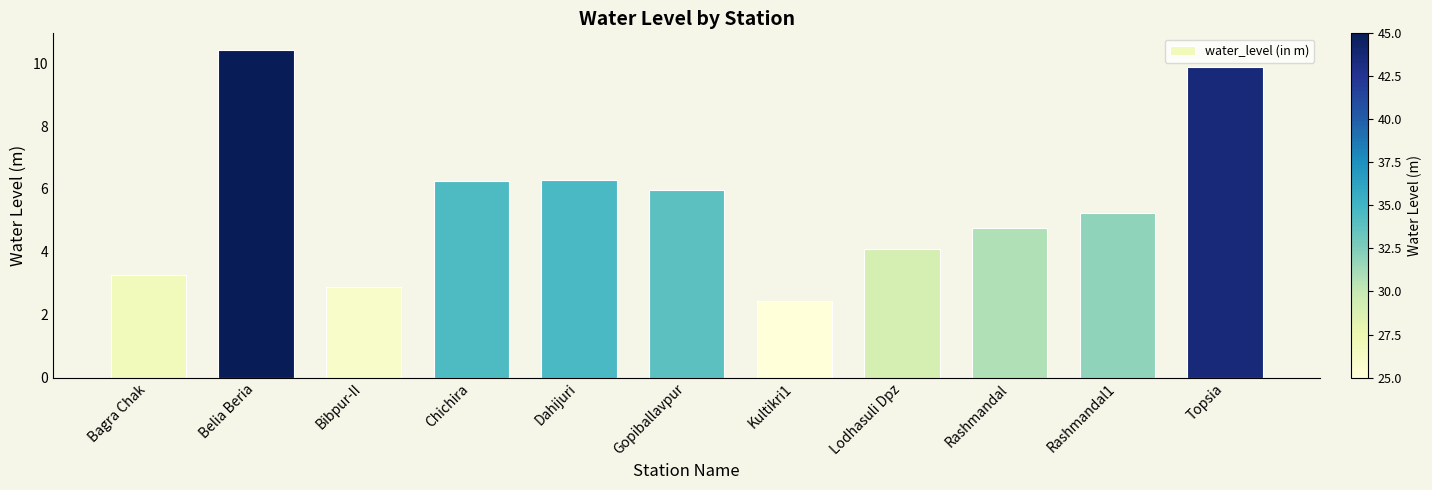

What is the maximum value shown in the chart?

10.4